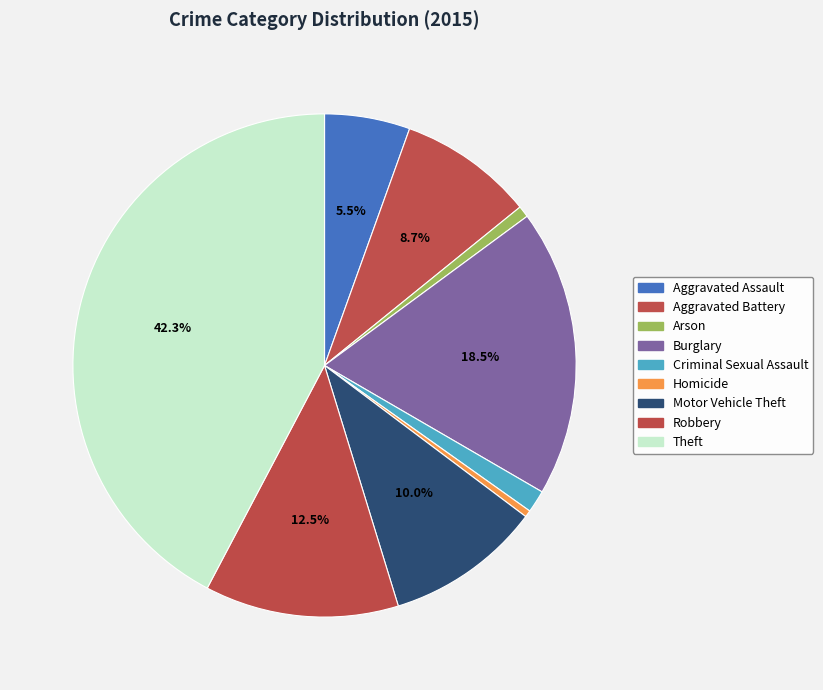

How many segments does this pie chart have?

9